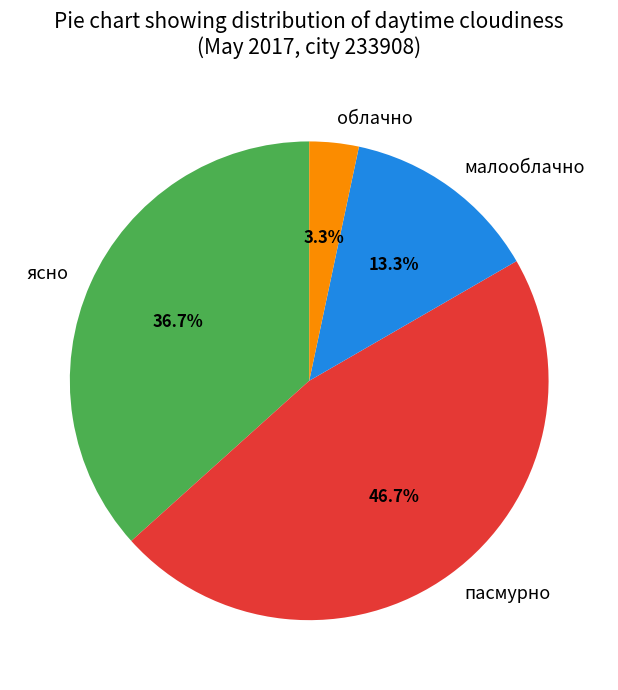

To the nearest percent, what is the average slice percentage?

25%